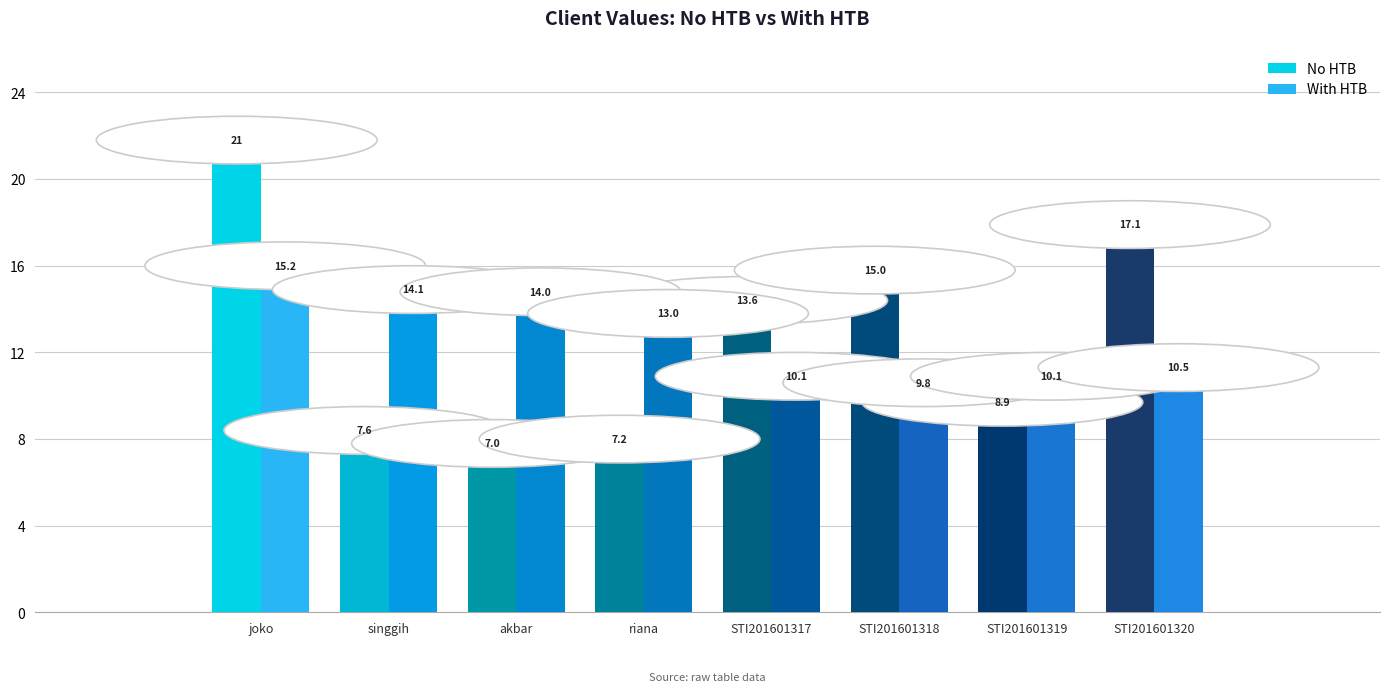

Which series has the largest range (max minus min)?

No HTB